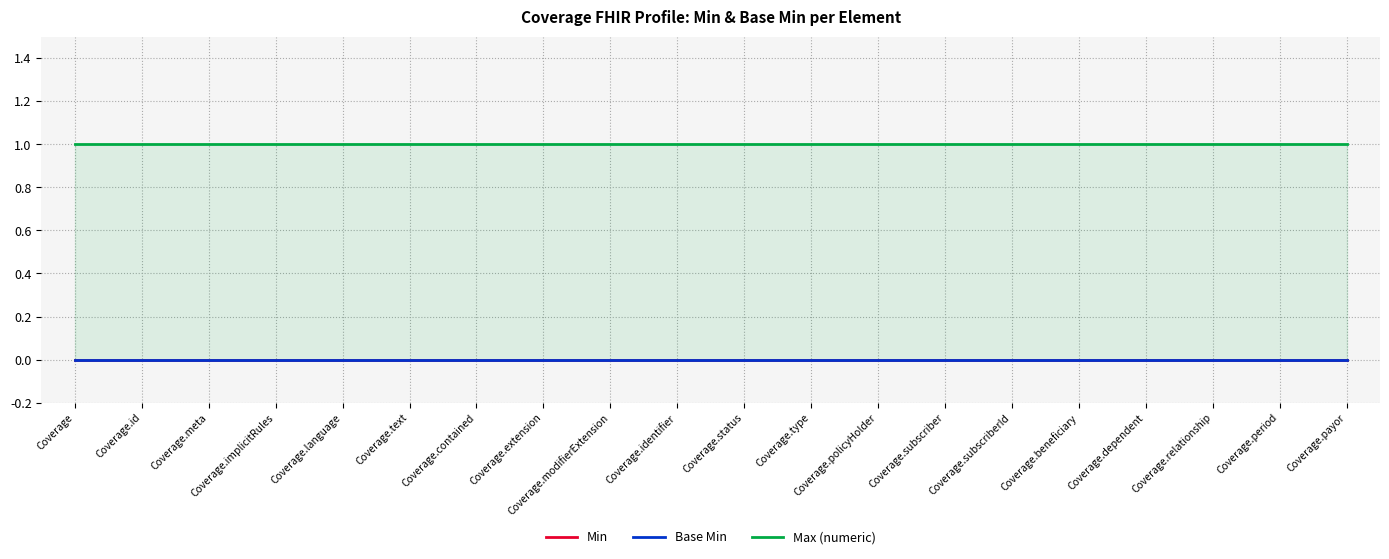

How many lines are shown in the chart?

3